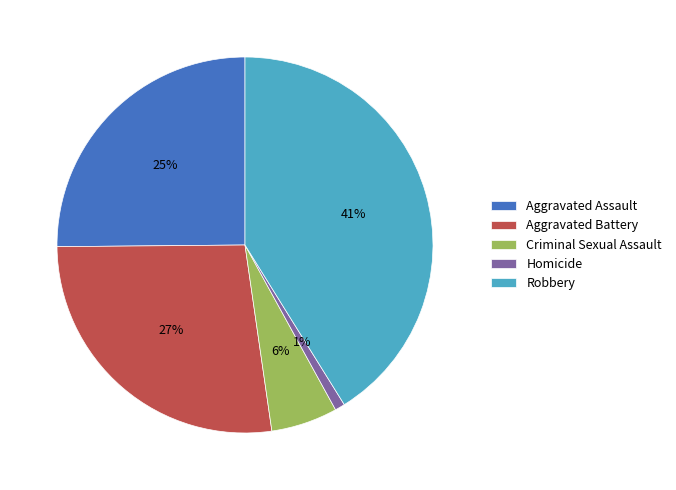

The Criminal Sexual Assault slice represents 6% of the pie. True or false?

True